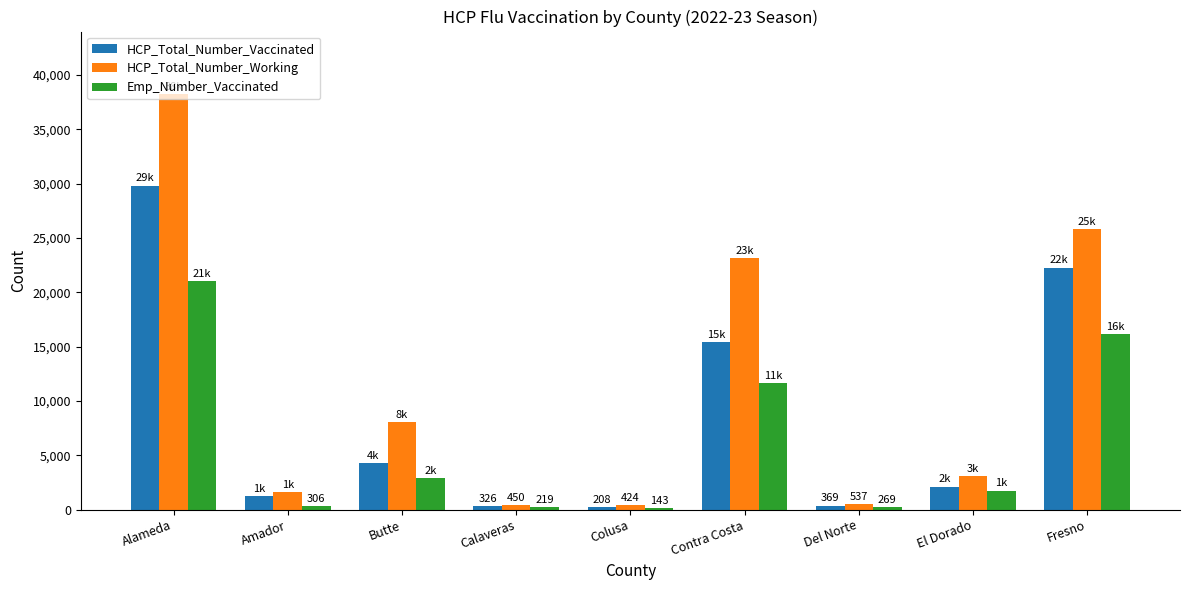

How many categories are shown in the chart?

9